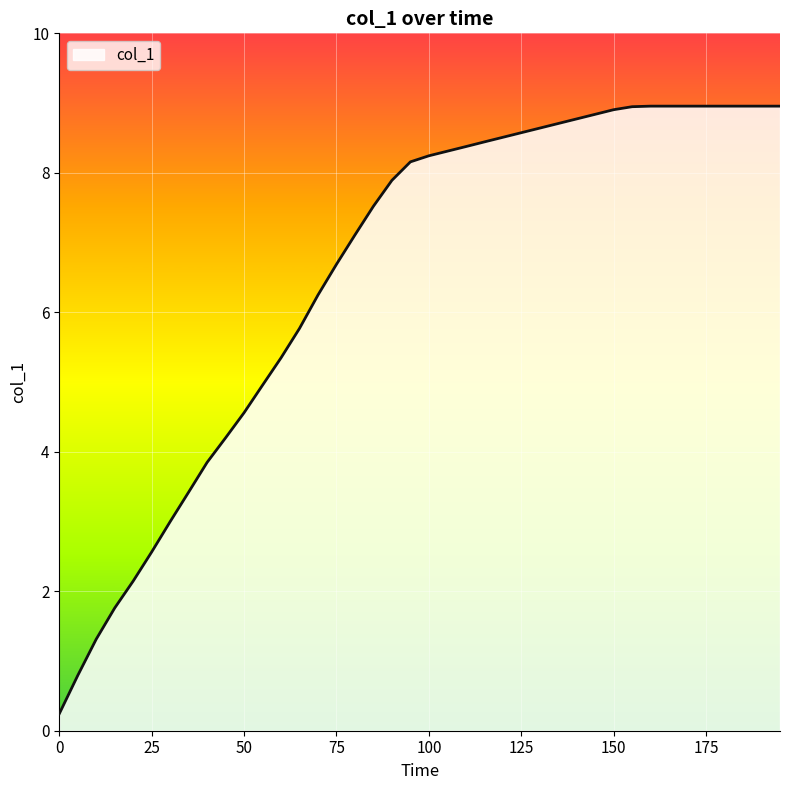

What is the greatest value displayed?

9.0